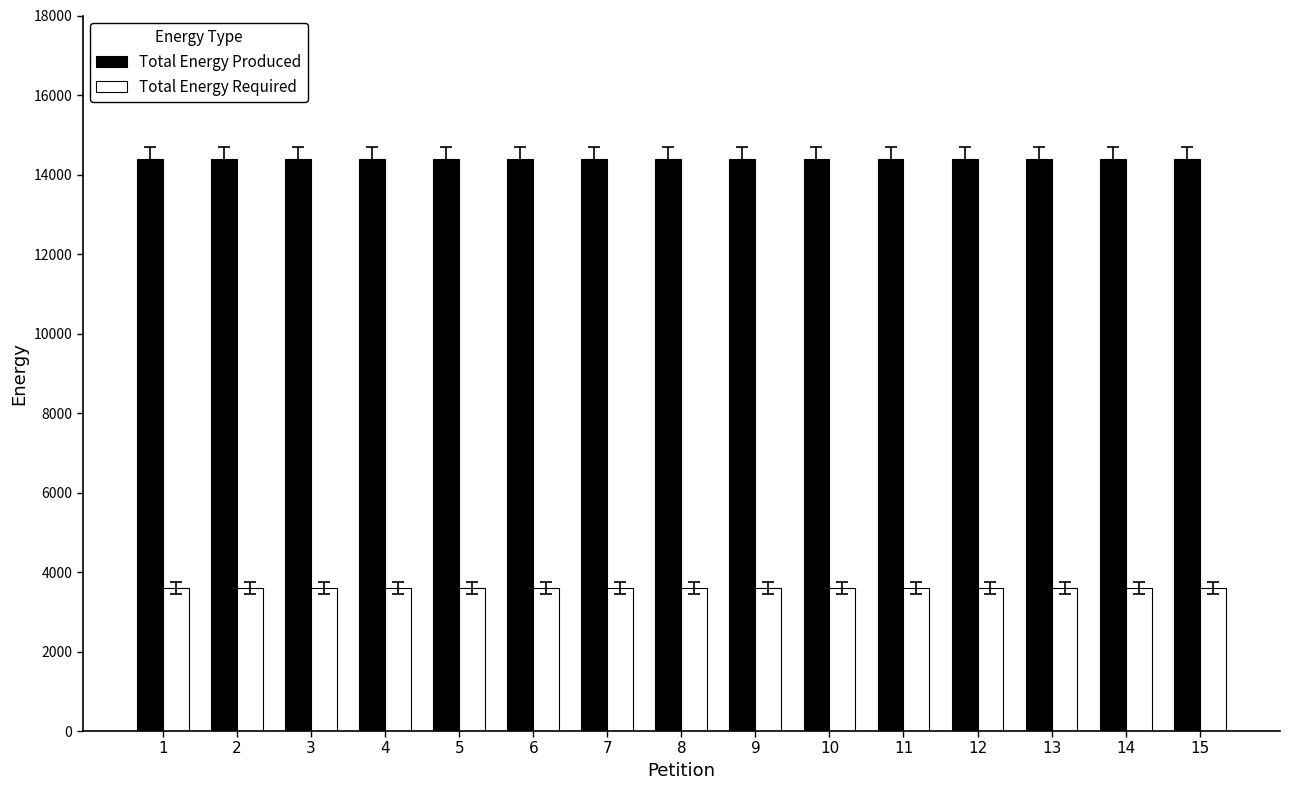

At how many categories does at least one series exceed 11474?

15